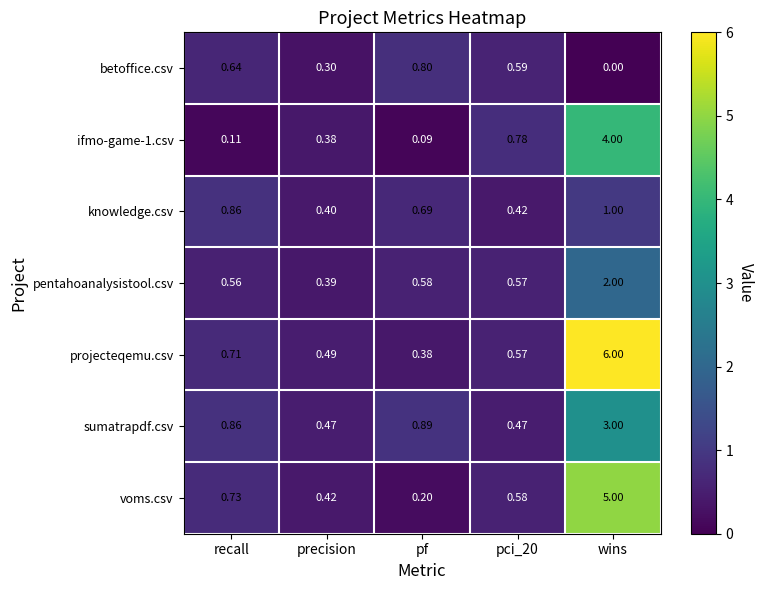

At which category is the sum across all series the highest?

wins